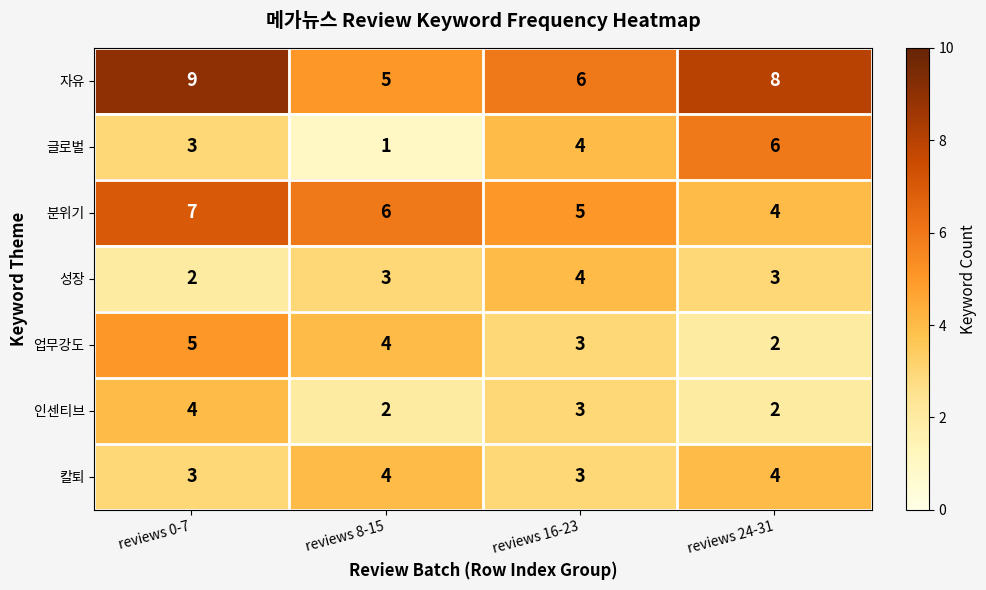

At which label does 분위기 first exceed 6?

reviews 0-7